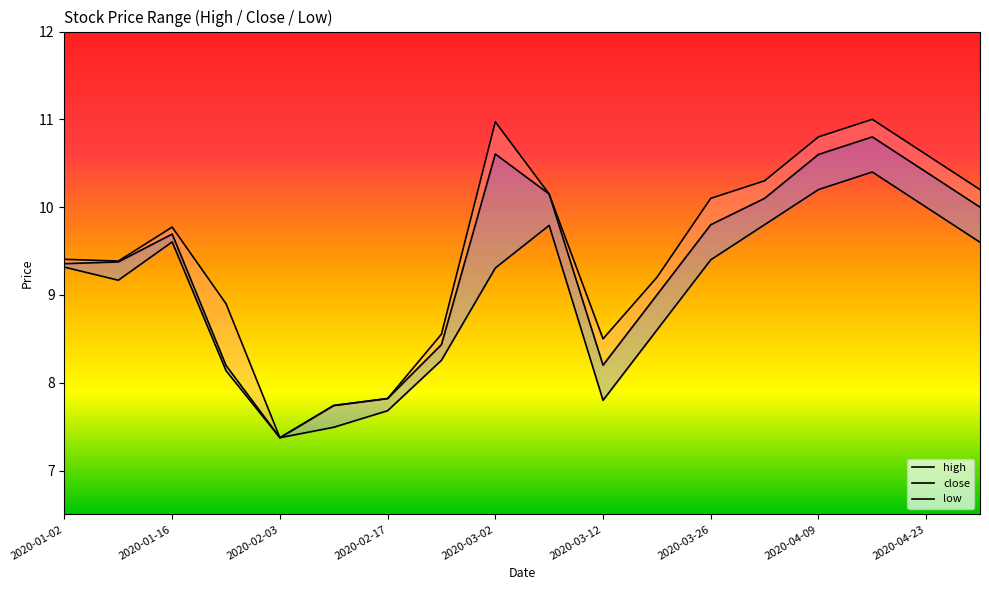

What is the label of the 7th point from the left?

2020-02-17